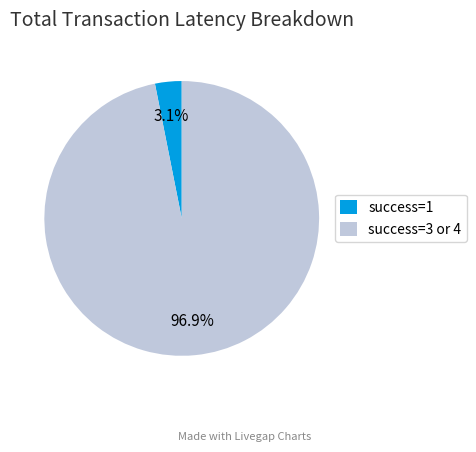

Rank the categories by value from lowest to highest.

success=1, success=3 or 4